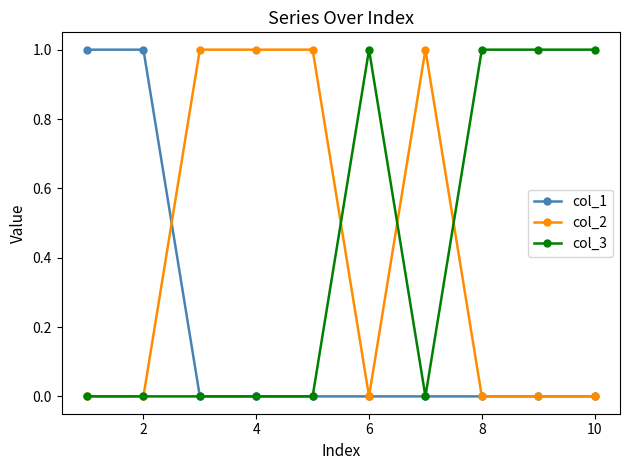

What are all the series names shown in the legend?

col_1, col_2, col_3